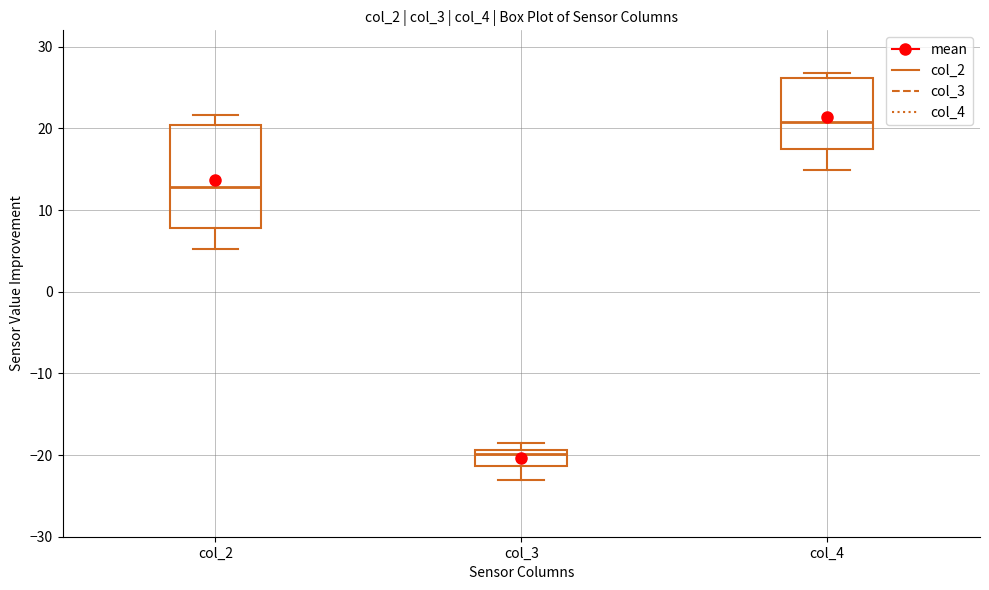

Where does the lower whisker of the box for col_2 end on the y-axis? The values are not printed on the chart, so give them approximately, as read against the axis.

5